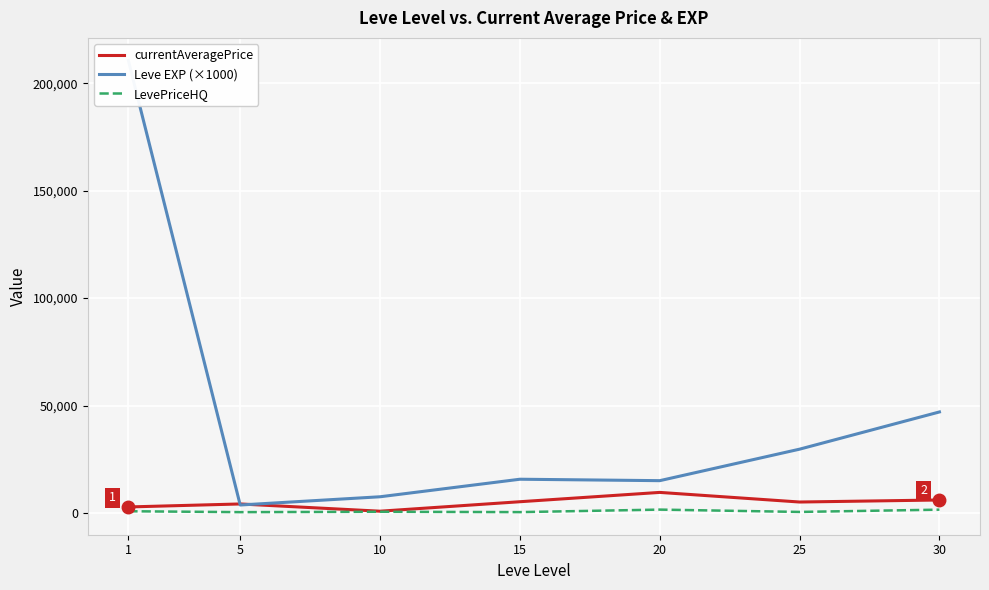

What is the maximum value shown in the chart?

210666.7